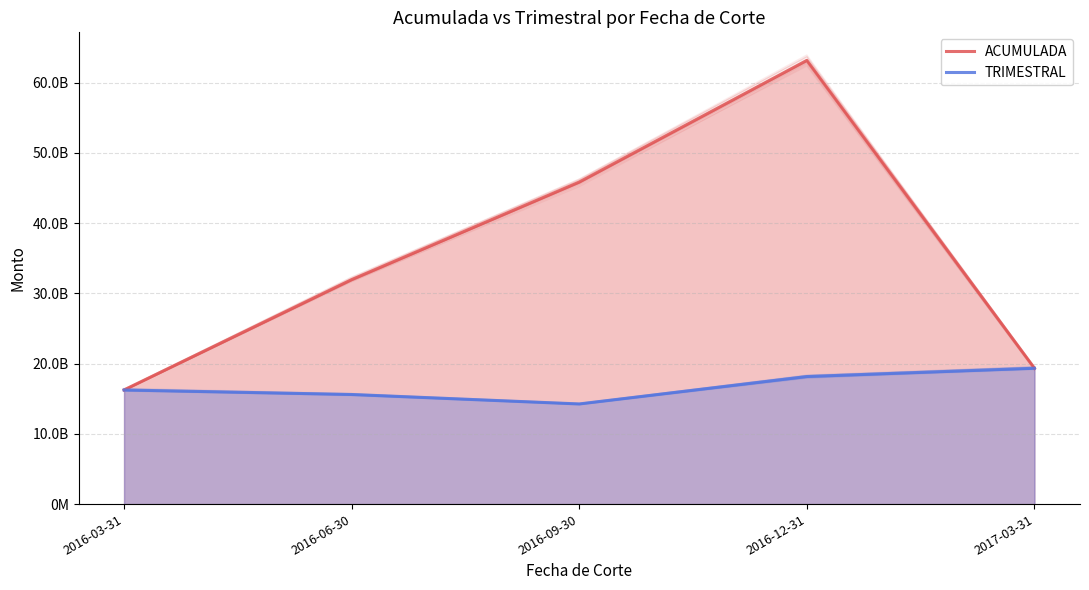

Is the value of ACUMULADA at 2016-09-30 greater than the value of TRIMESTRAL at 2016-03-31?

Yes